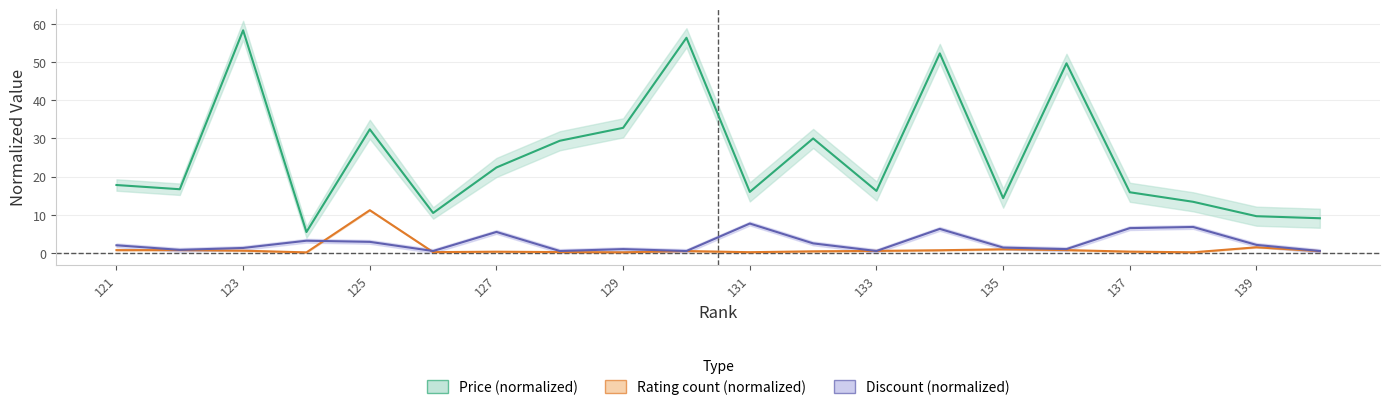

True or false: price_lower has more than 1 interior local peaks.

True